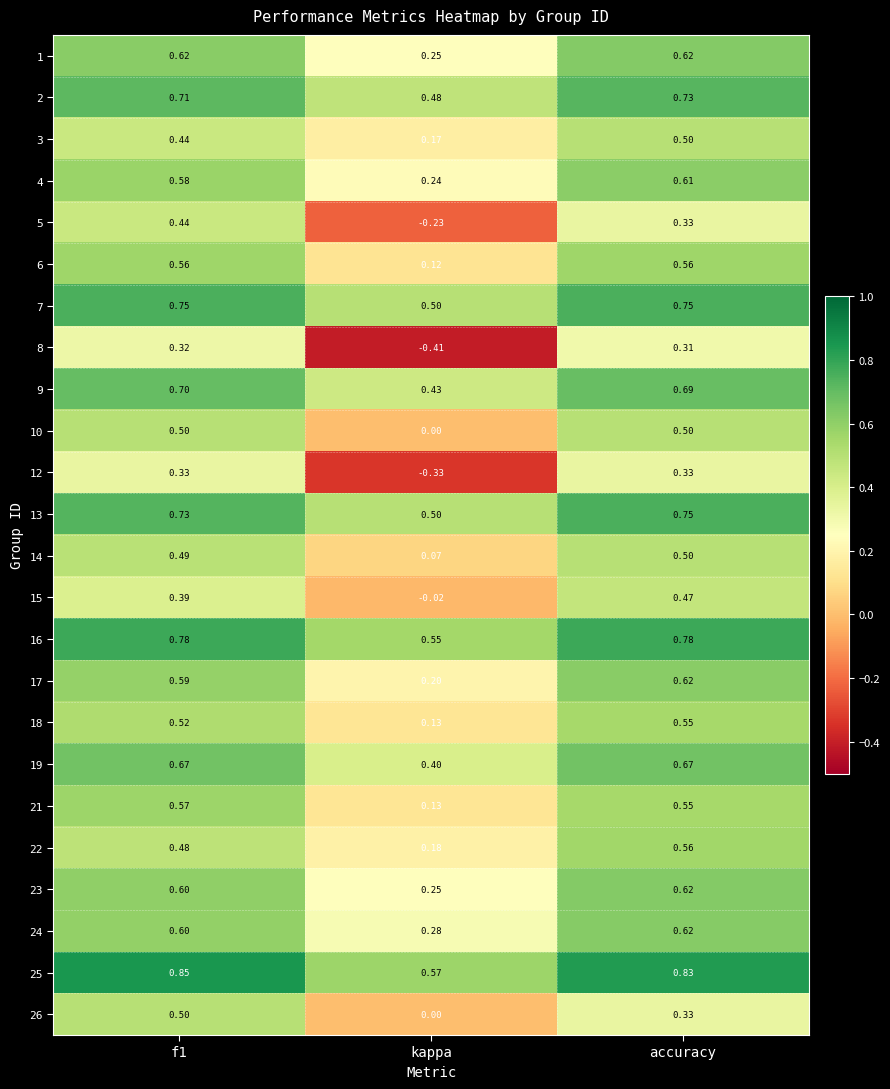

At which category is the sum across all series the highest?

accuracy